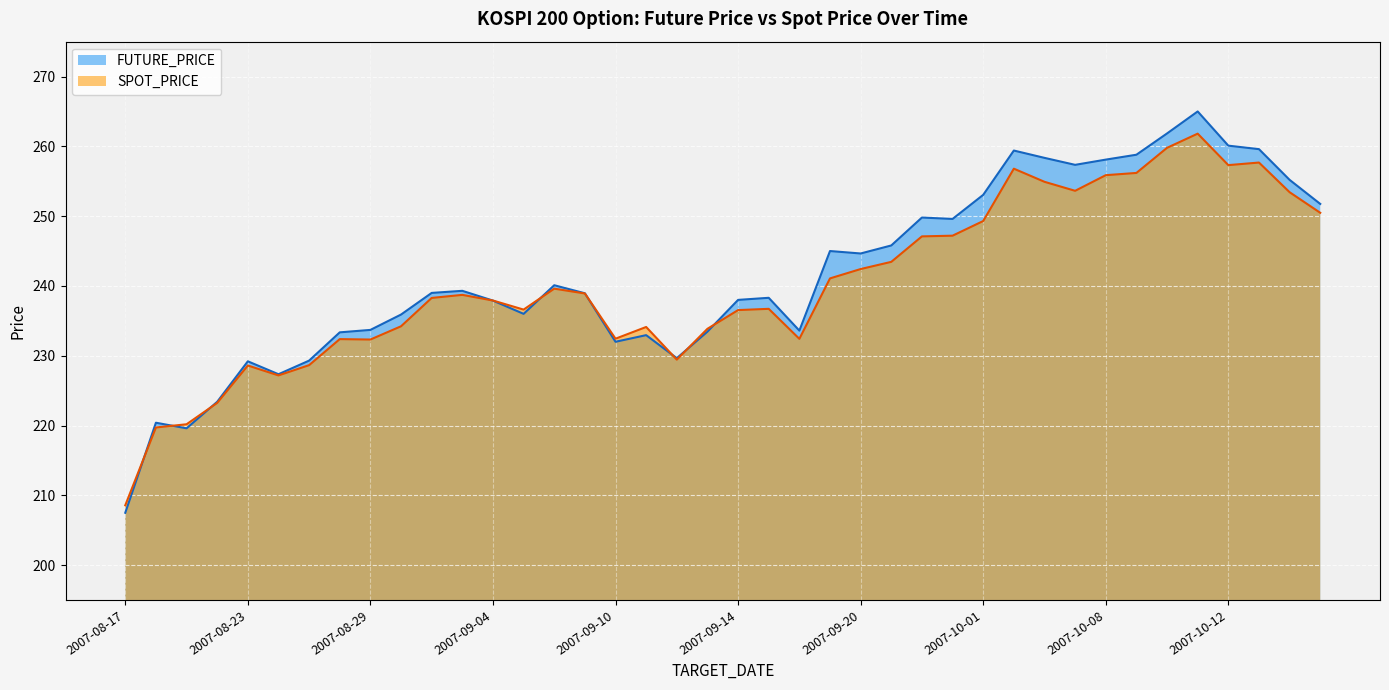

How many lines are shown in the chart?

2